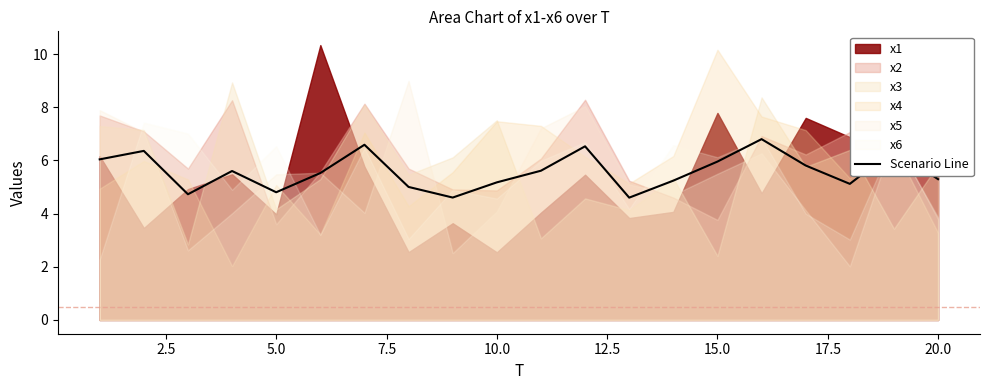

What is the difference between the second highest and second lowest values?

2.0